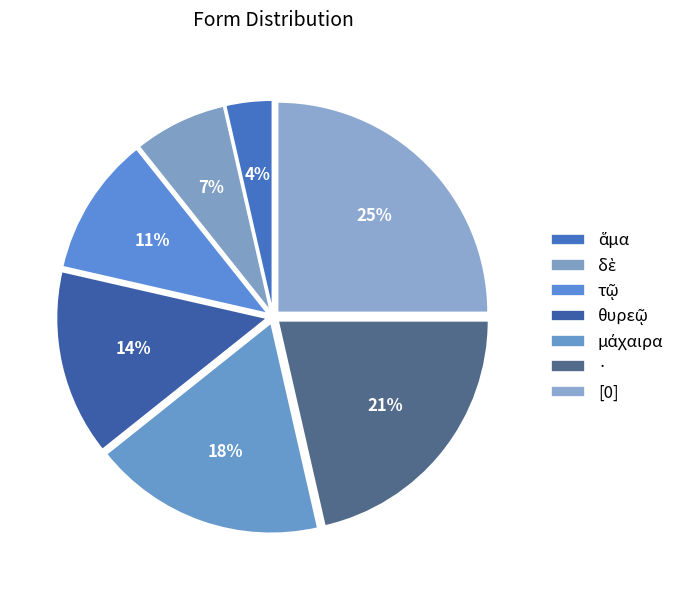

Is it true that τῷ is 19% of the pie?

False